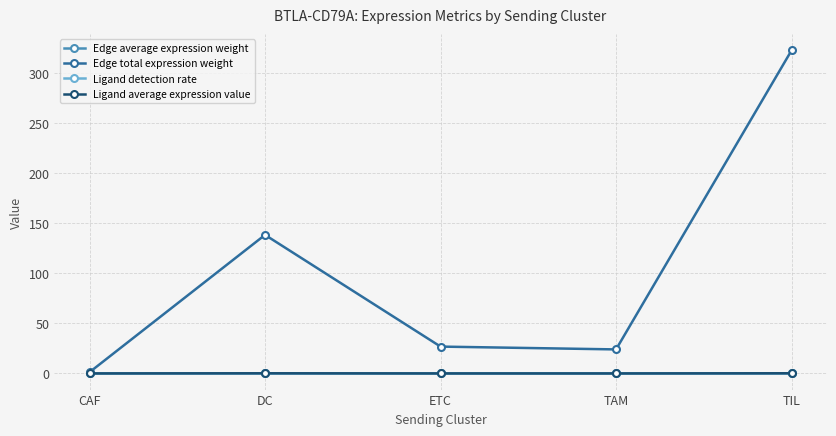

Is the value of Edge total expression weight at TAM greater than the value of Edge average expression weight at ETC?

Yes